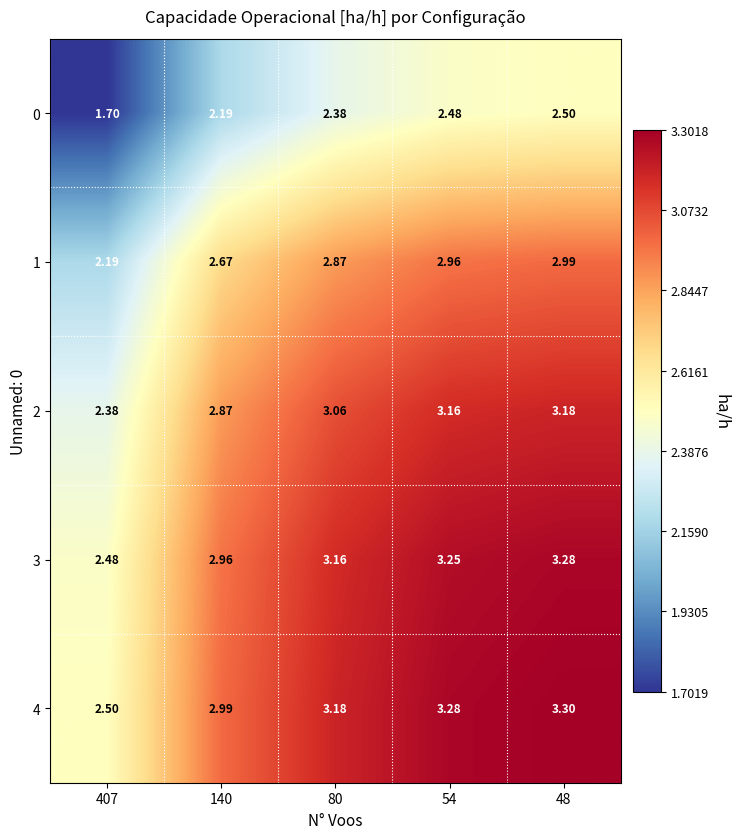

How many series are shown in this chart?

5